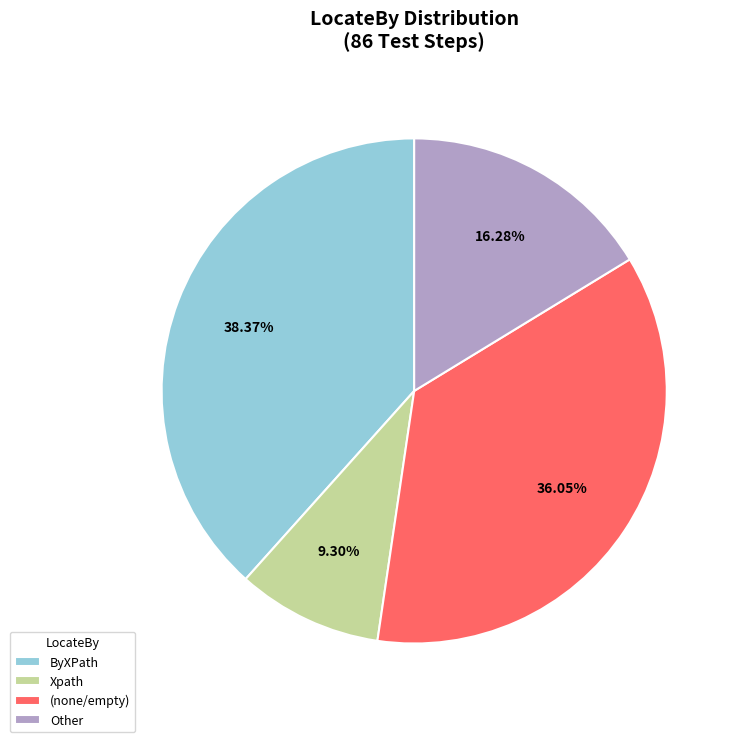

Which category has the smallest portion of the pie?

Xpath